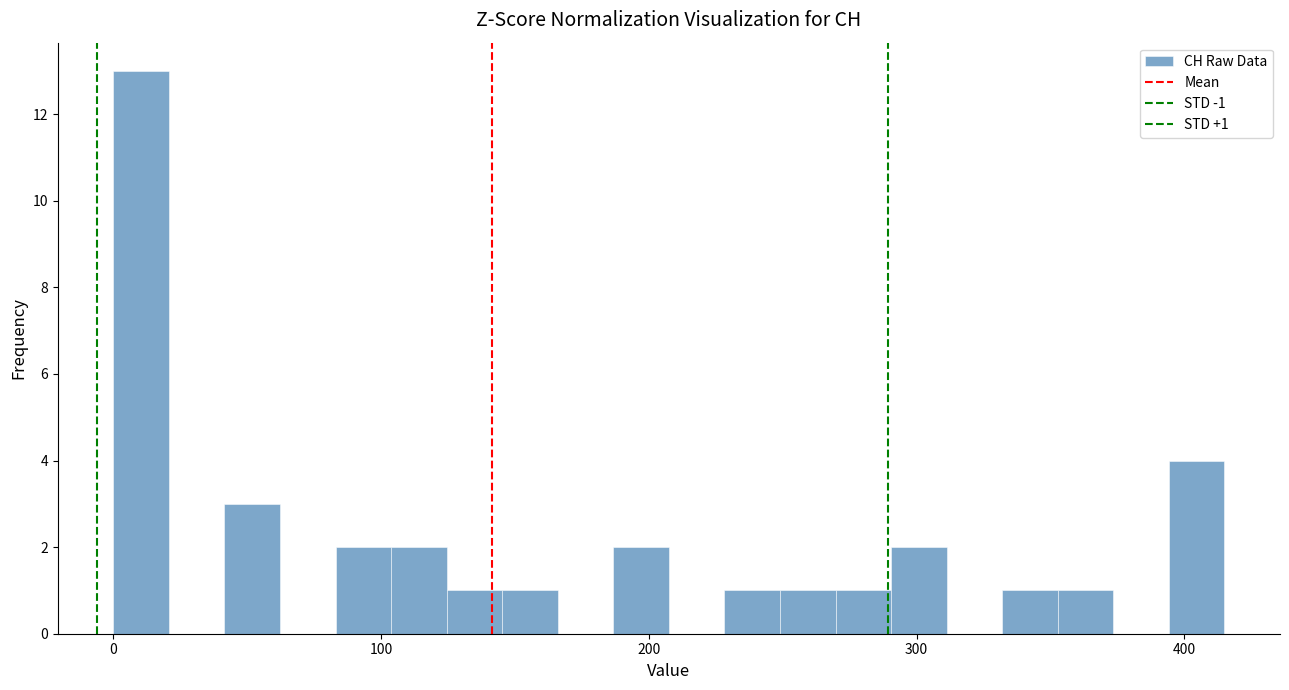

Read against the x-axis, roughly where is the centre of the tallest bar?

10